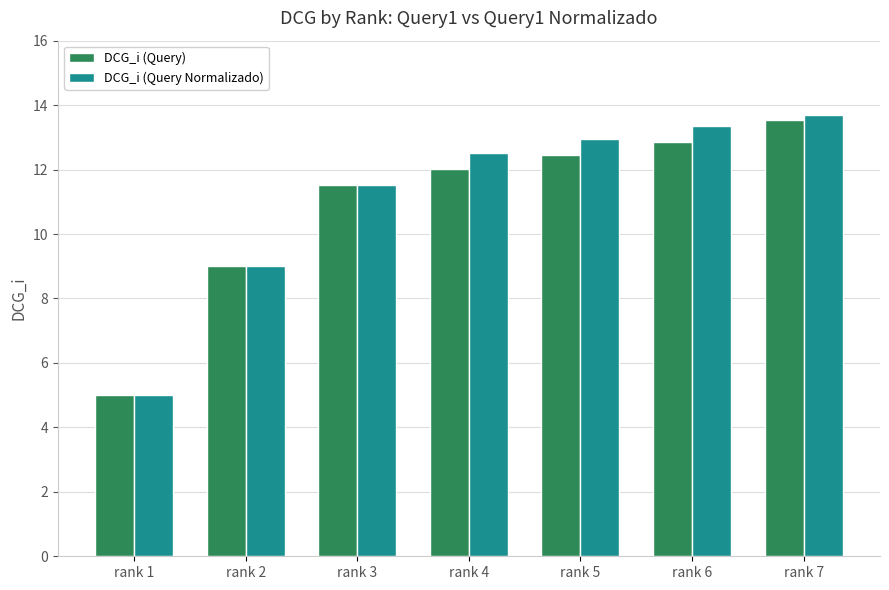

Between rank 2 and rank 5, which series saw the biggest shift?

DCG_i (Query Normalizado)